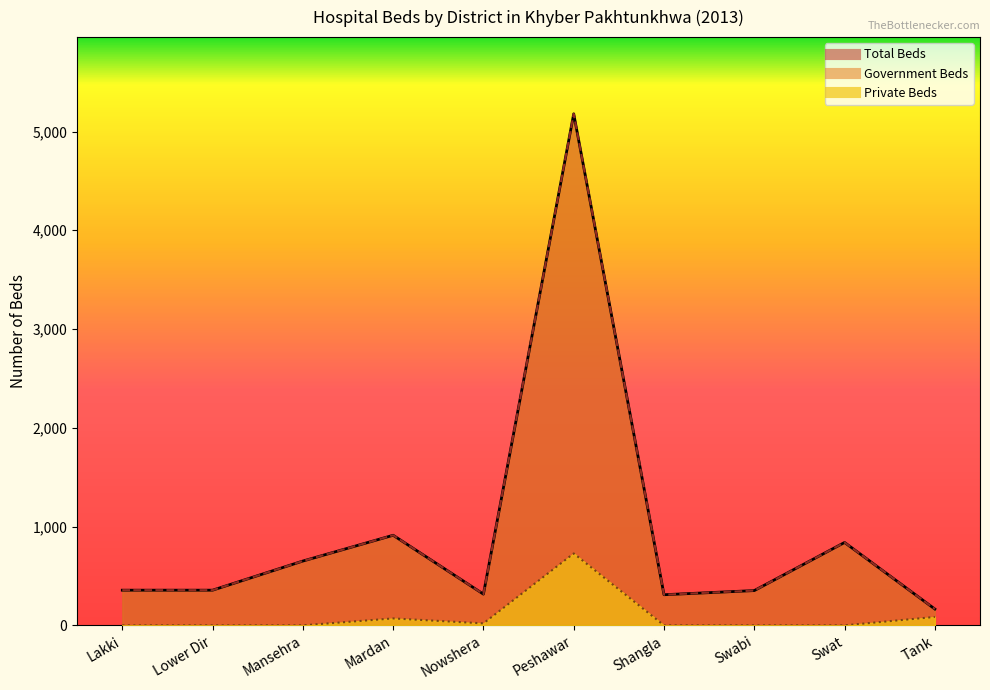

At which category does the chart reach its minimum across all series?

Lakki